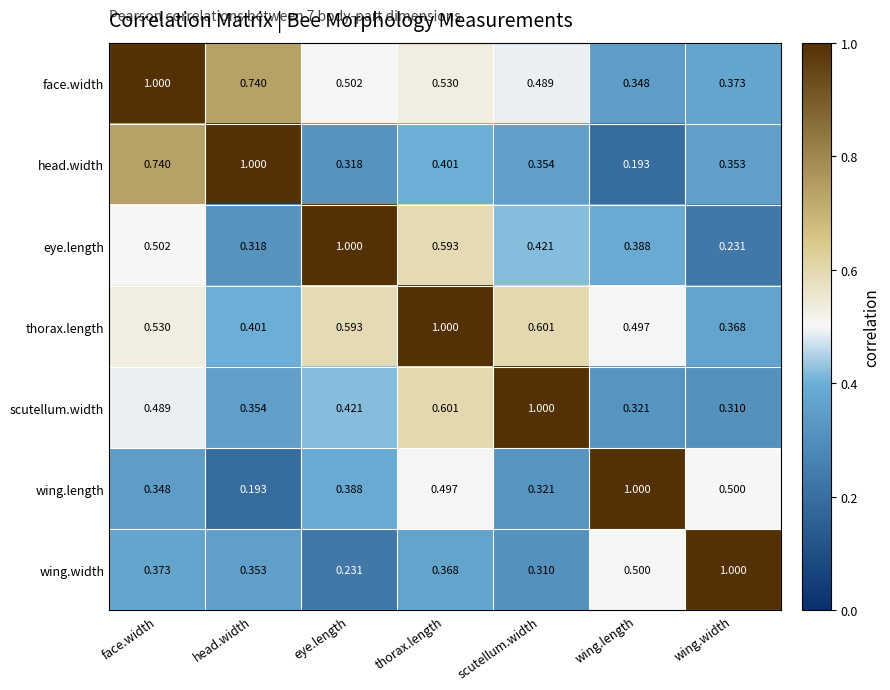

At which category is the sum across all series the highest?

thorax.length